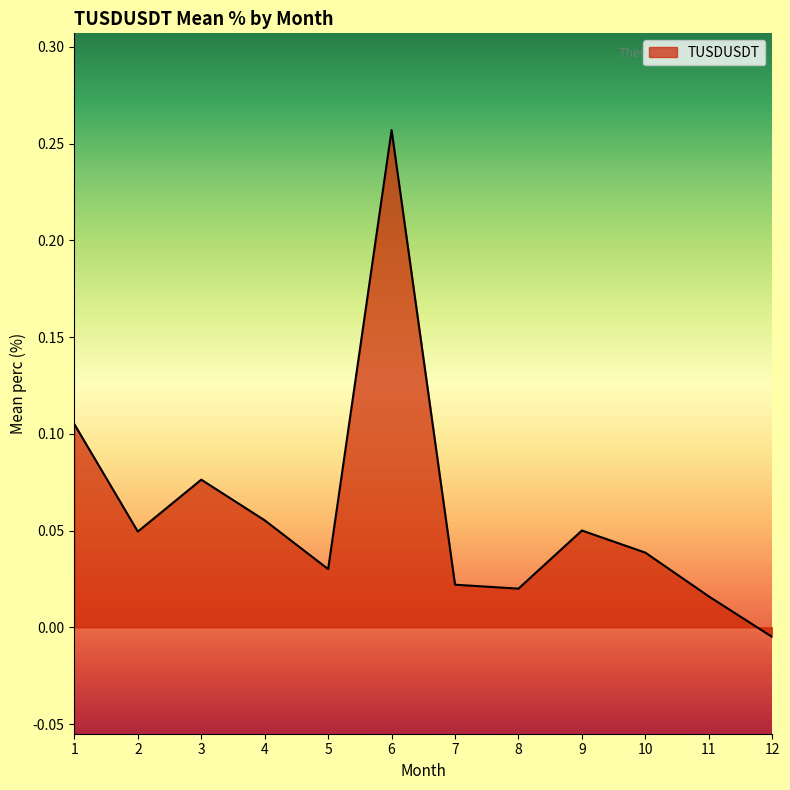

Where is the data nearest to the value 0?

12